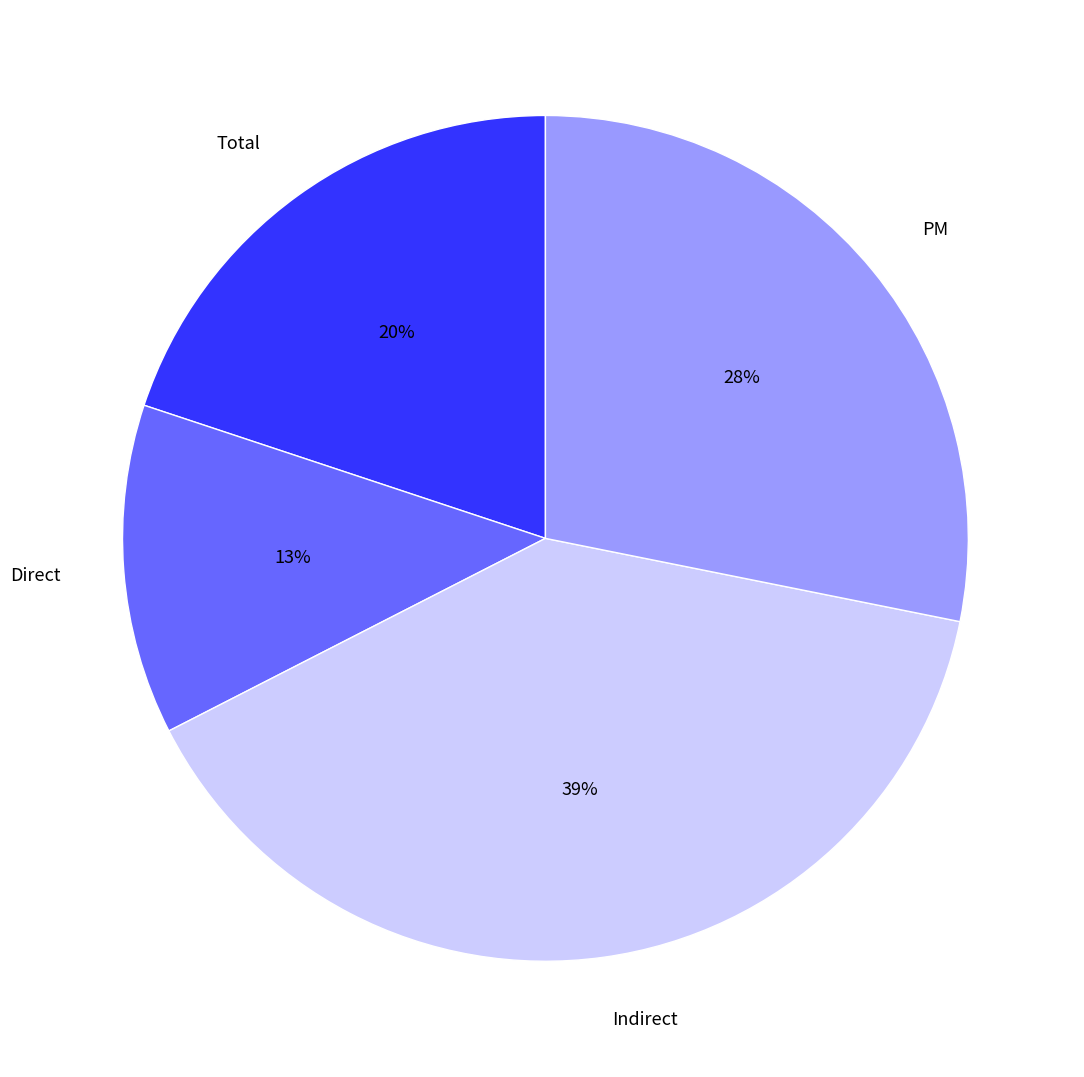

Is there any slice that represents more than half of the pie?

No